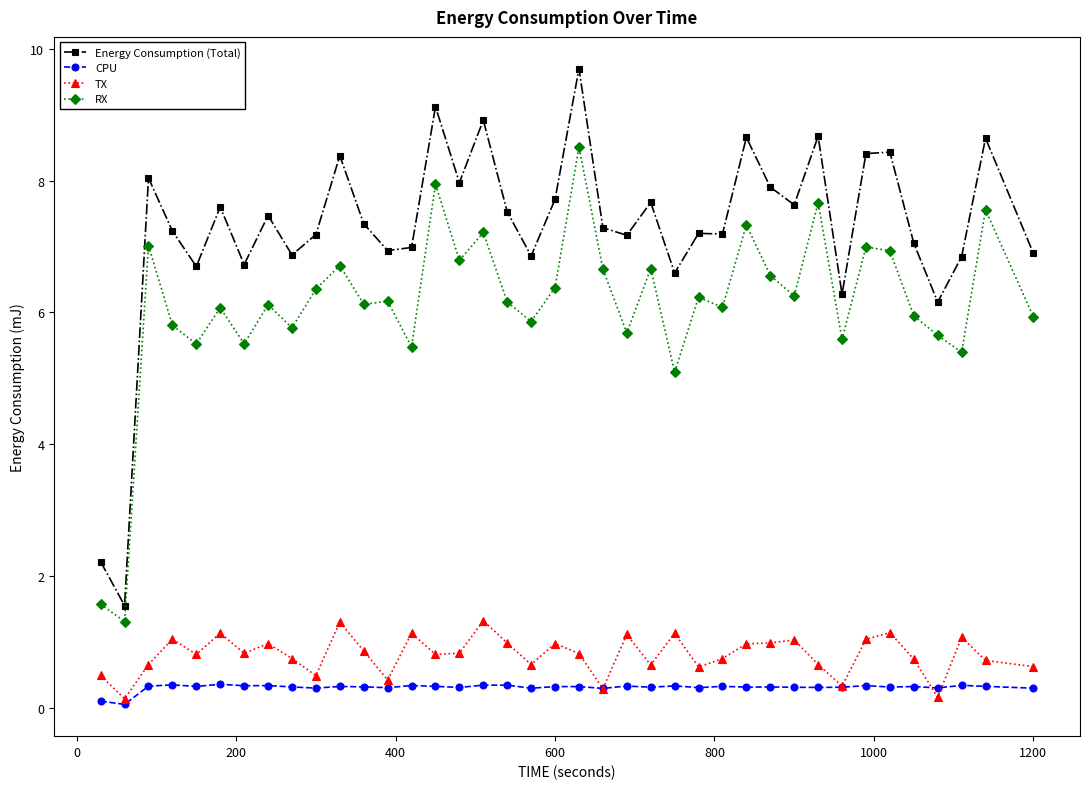

What is the smallest value displayed?

0.1